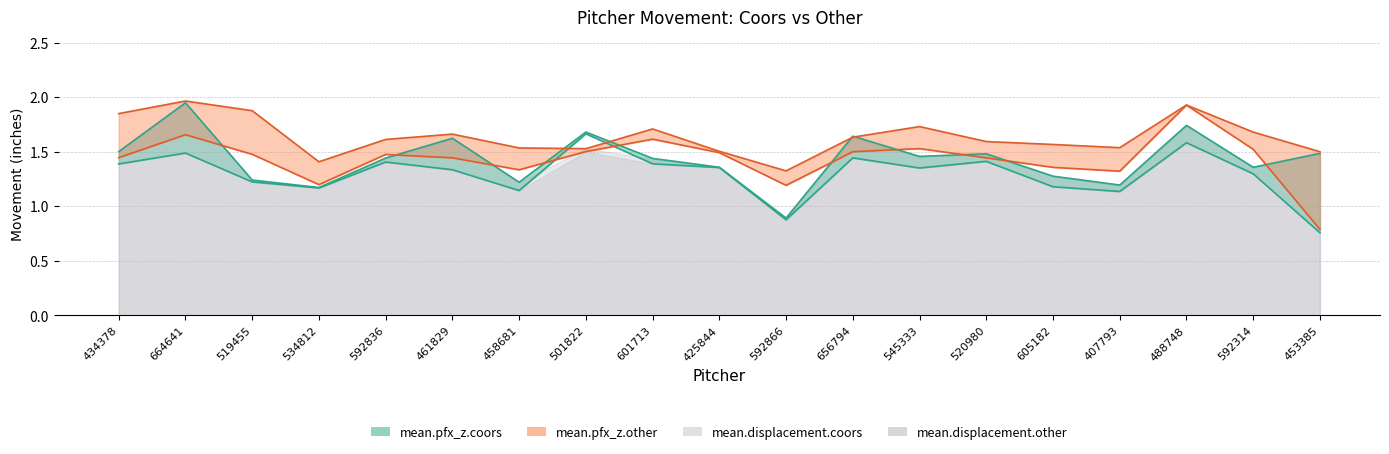

What is the minimum value shown in the chart?

0.8